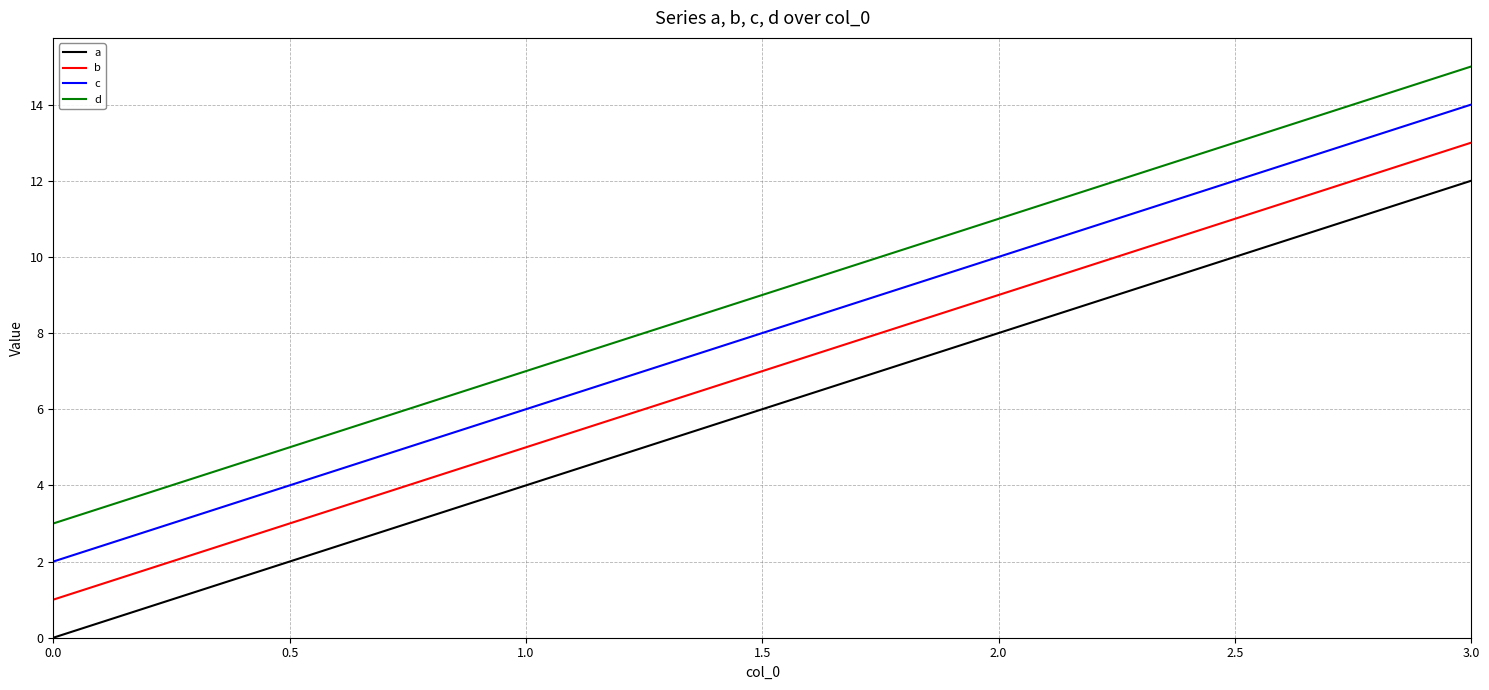

What is the difference between the maximum and second lowest values in the d series?

8